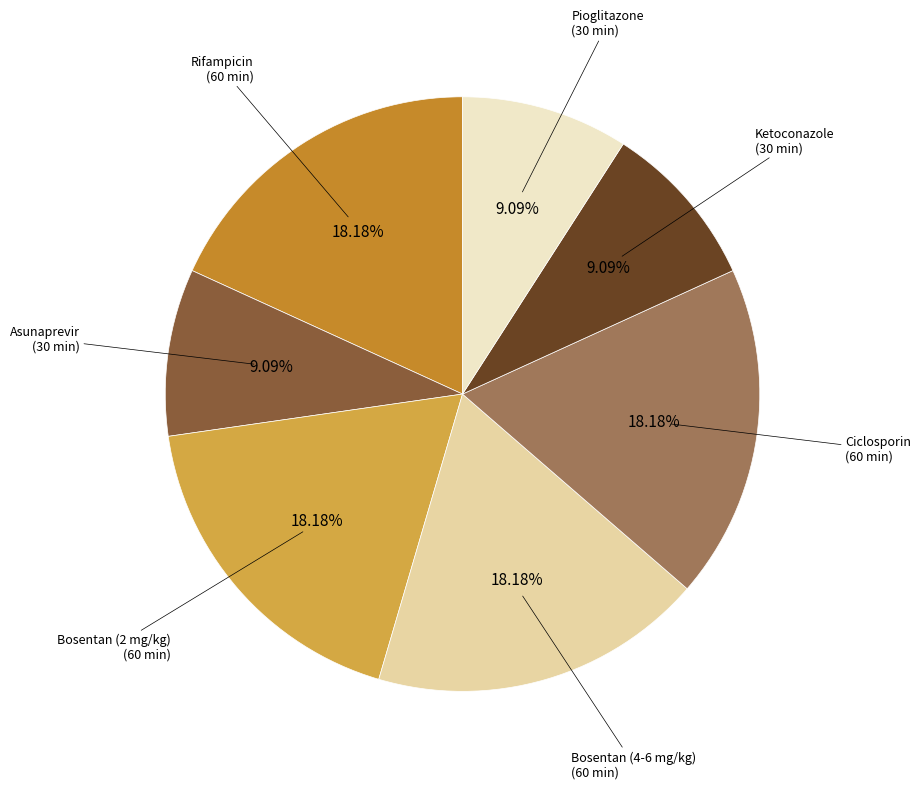

Is there any slice that represents more than half of the pie?

No